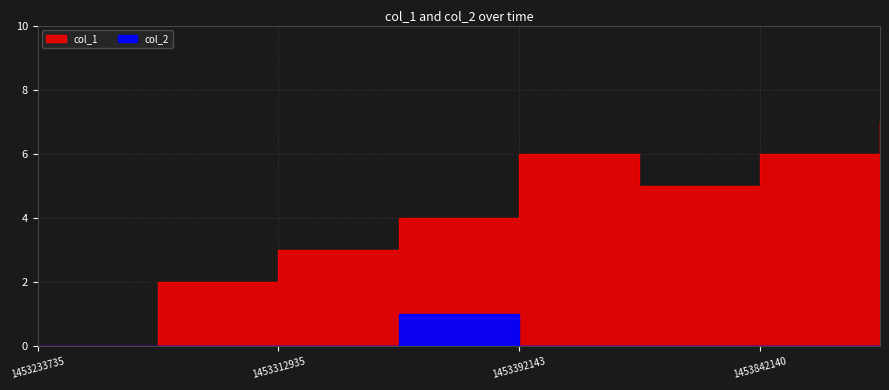

What is the difference between the second highest and minimum values in the col_1 series?

6